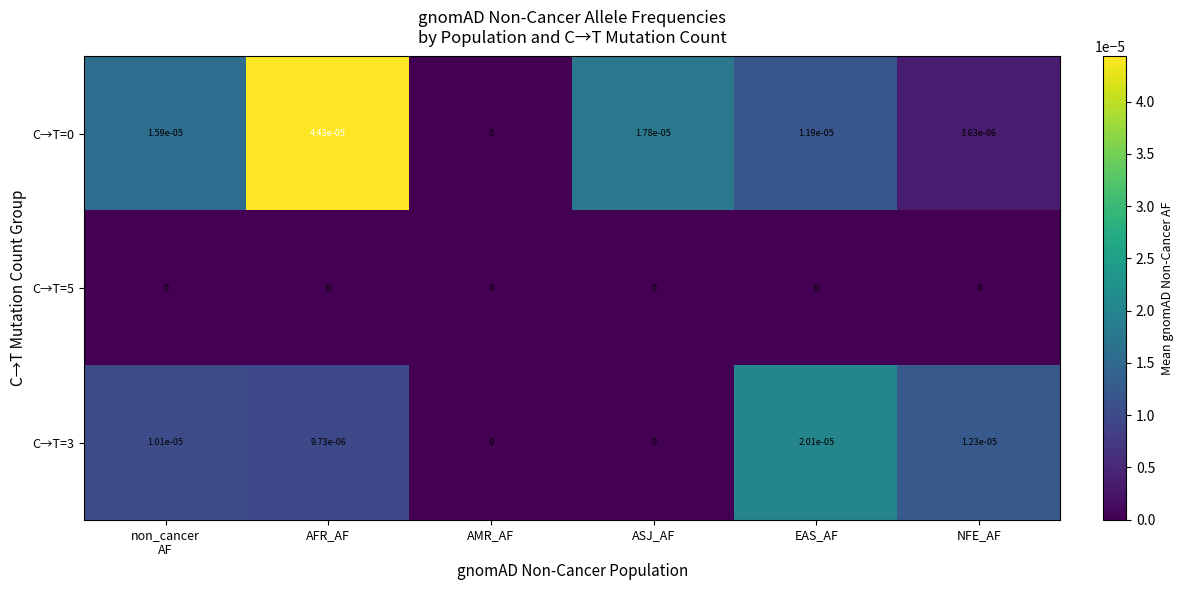

Is it true that C→T=5 equals 0.0 at ASJ_AF?

True